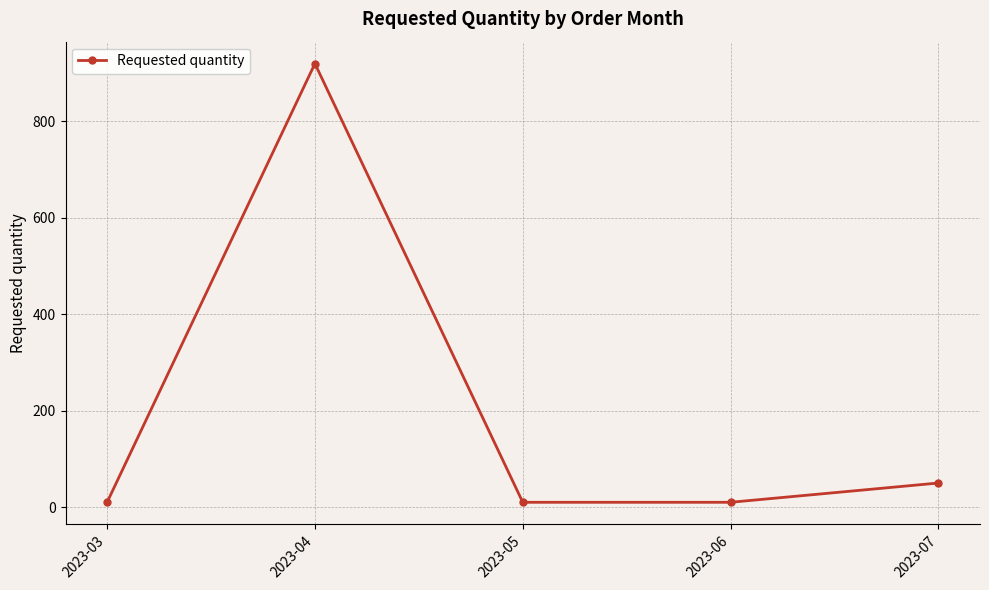

Which label corresponds to the largest value in the chart?

2023-04